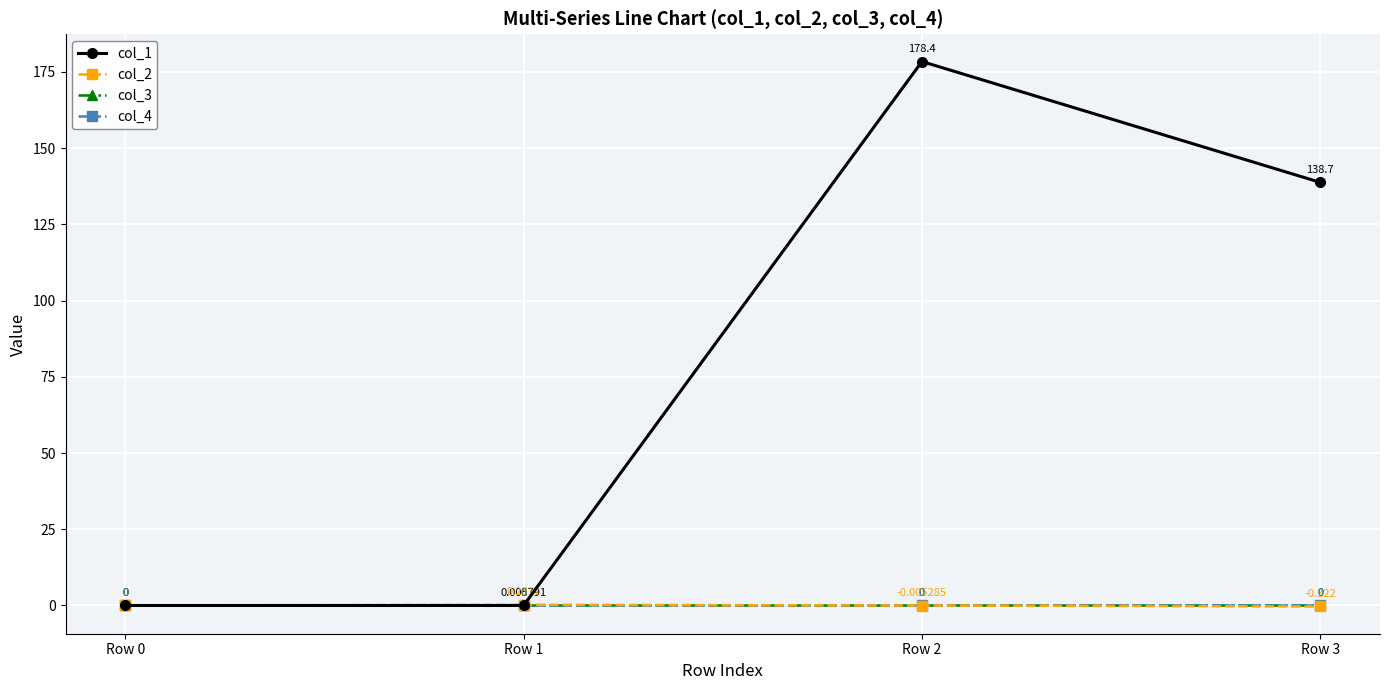

What is the difference between the maximum and minimum values in the col_2 series?

0.6